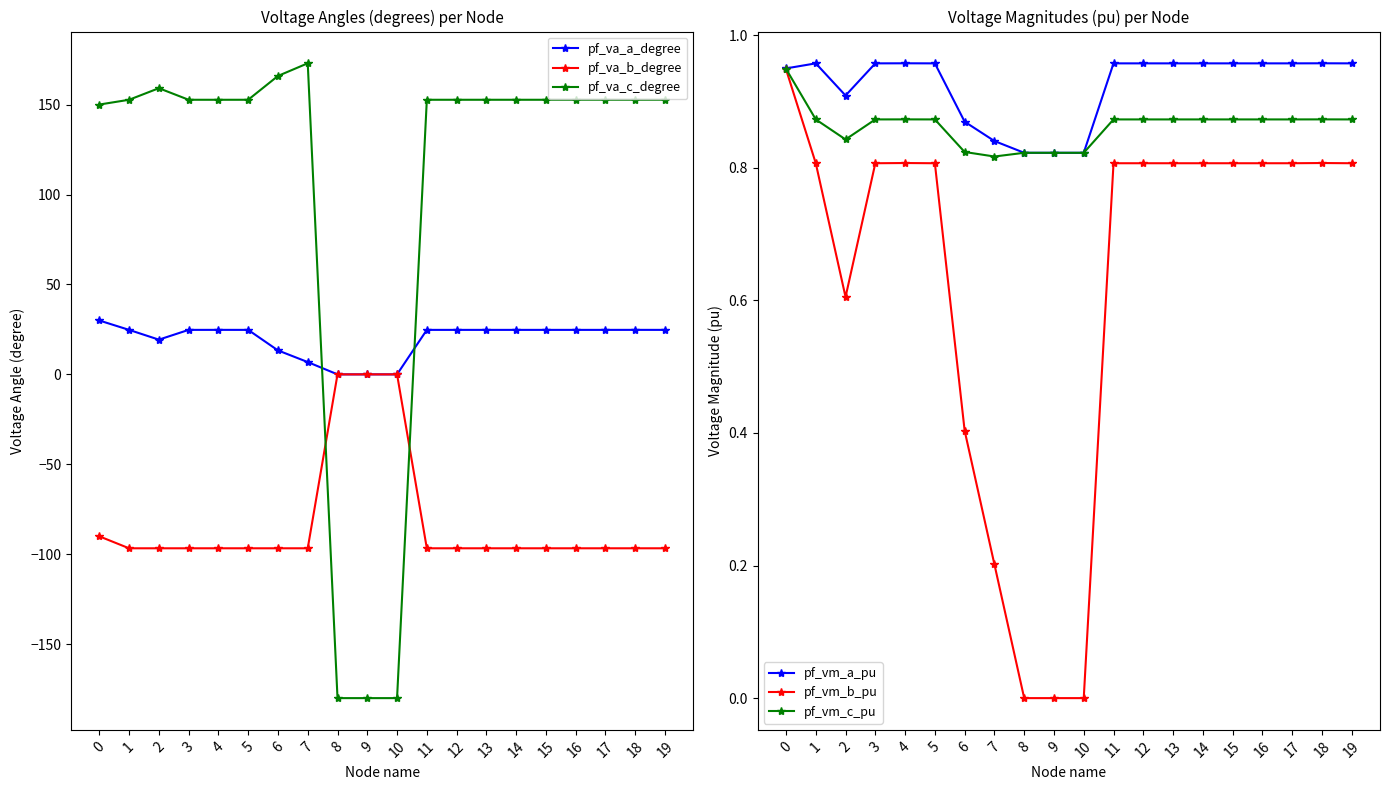

How many negative values does the pf_va_c_degree series have?

3